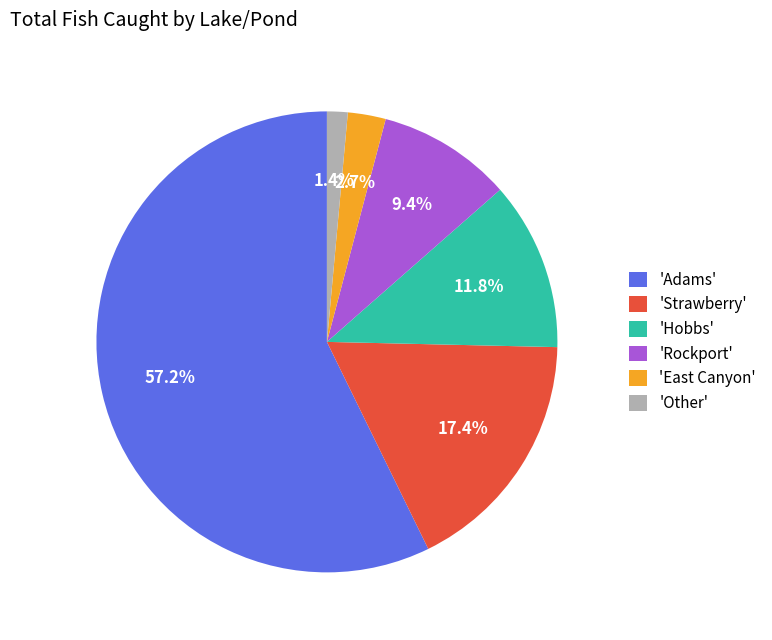

Which slice is the largest?

'Adams'